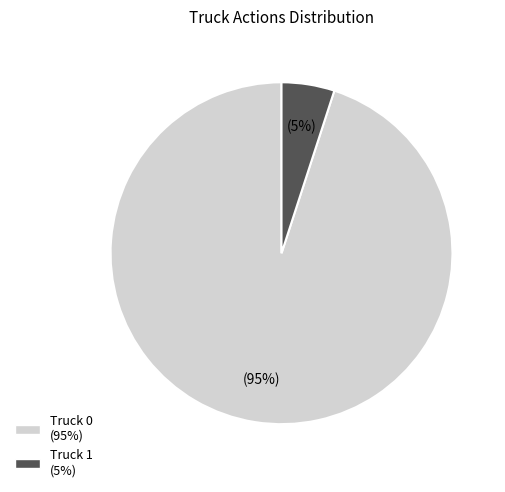

What is the smallest slice in the pie chart?

Truck 1